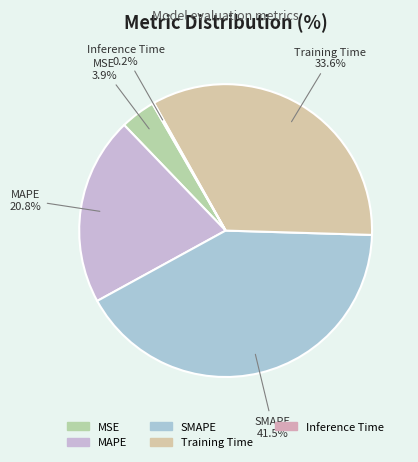

Does any single category account for the majority?

No